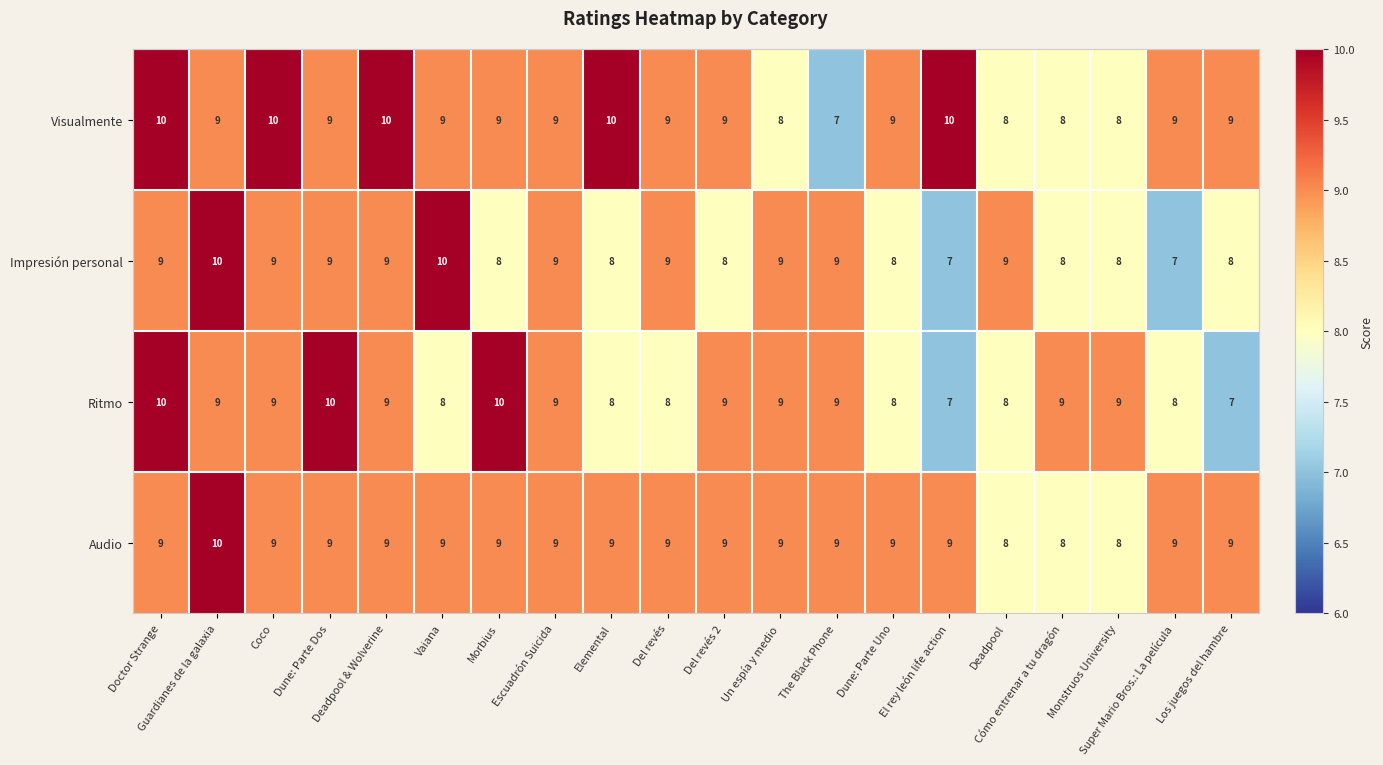

What is the minimum value for Audio?

8